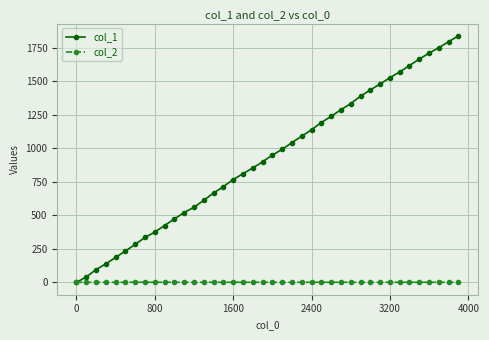

What is the maximum value shown in the chart?

1838.0